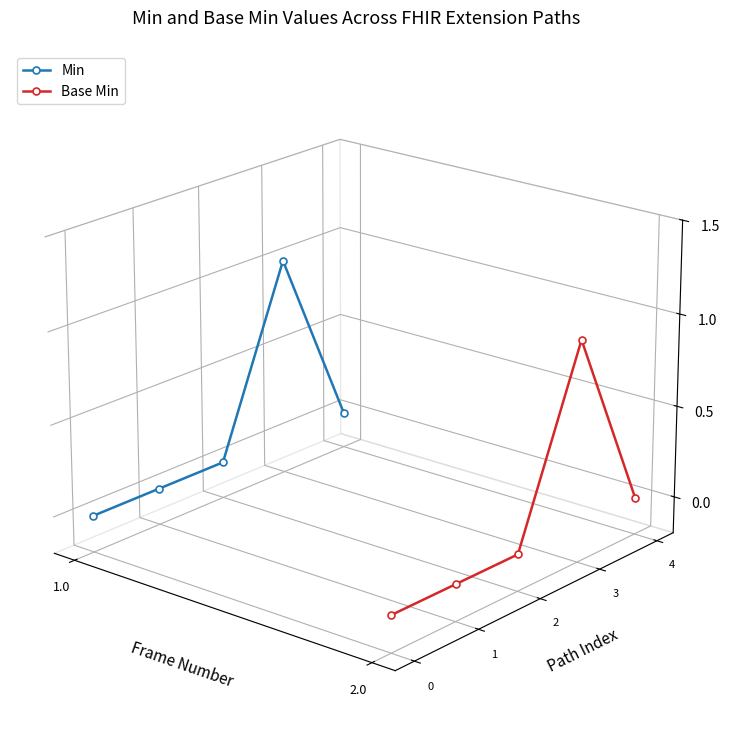

True or false: Min and Base Min intersect in this chart.

False